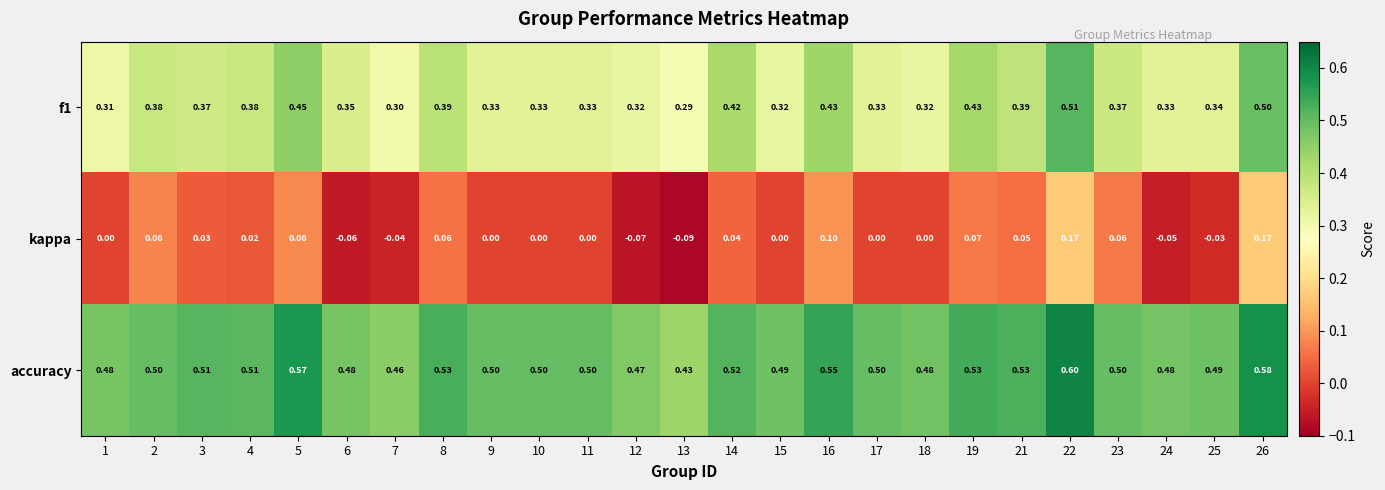

Which series has the largest total across all categories?

accuracy